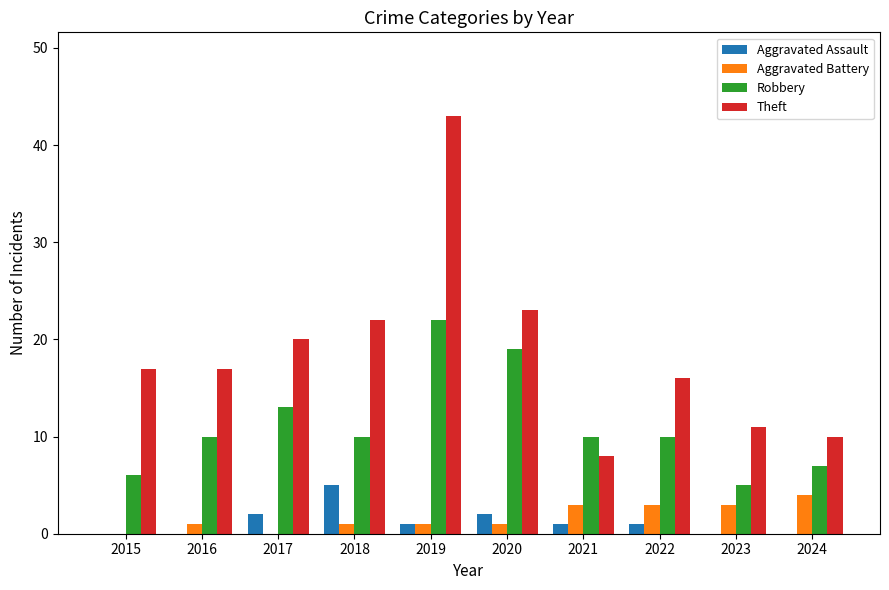

What is the sum of all Aggravated Assault values?

12